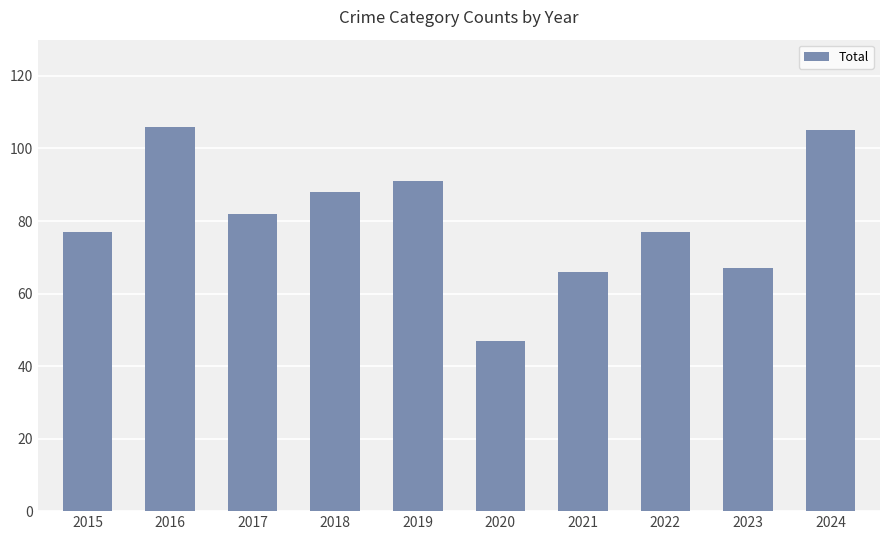

Are the bars grouped side by side (vs. stacked)?

No